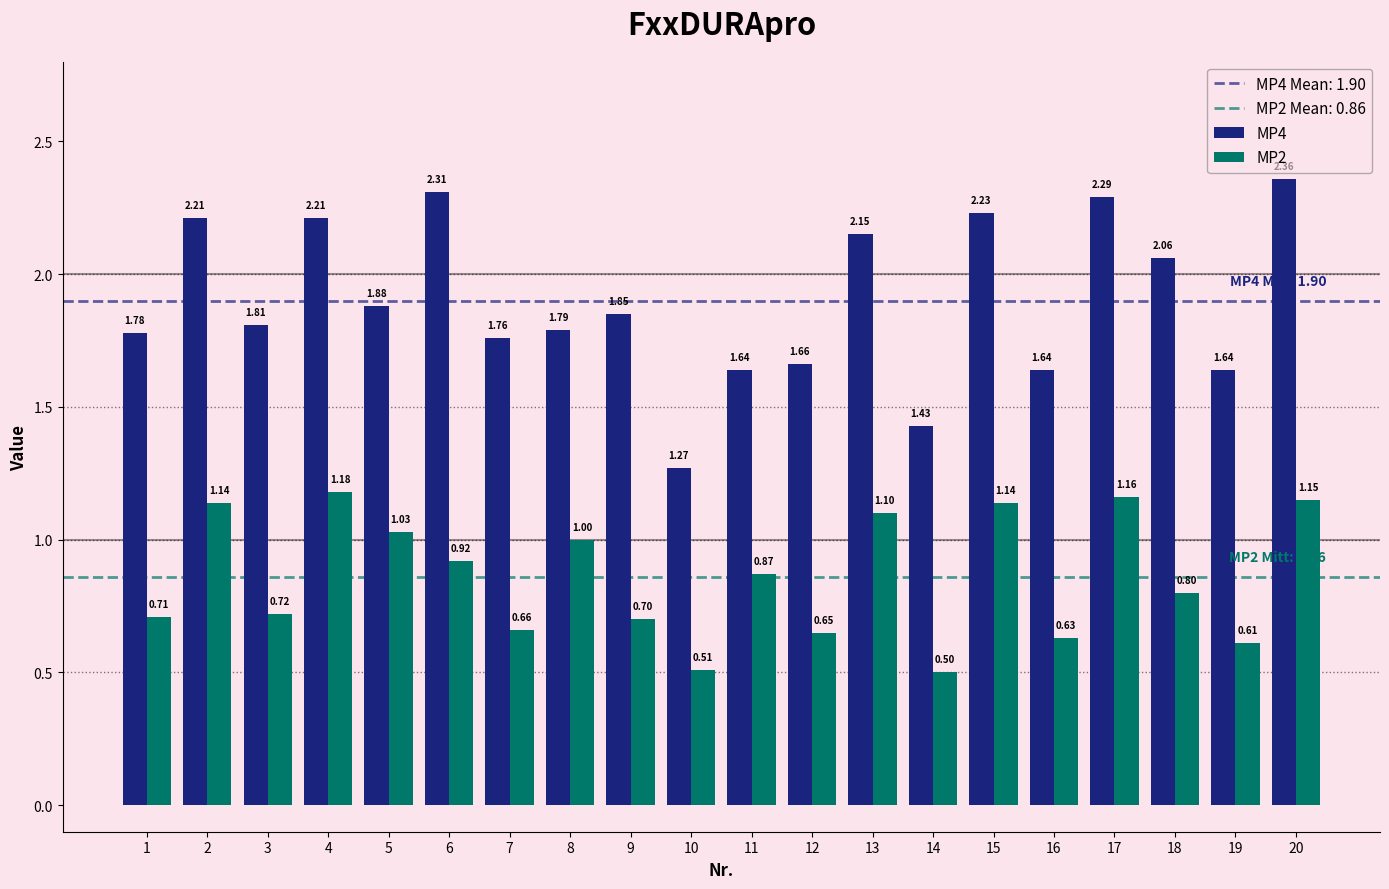

How many bars are there in each group?

2